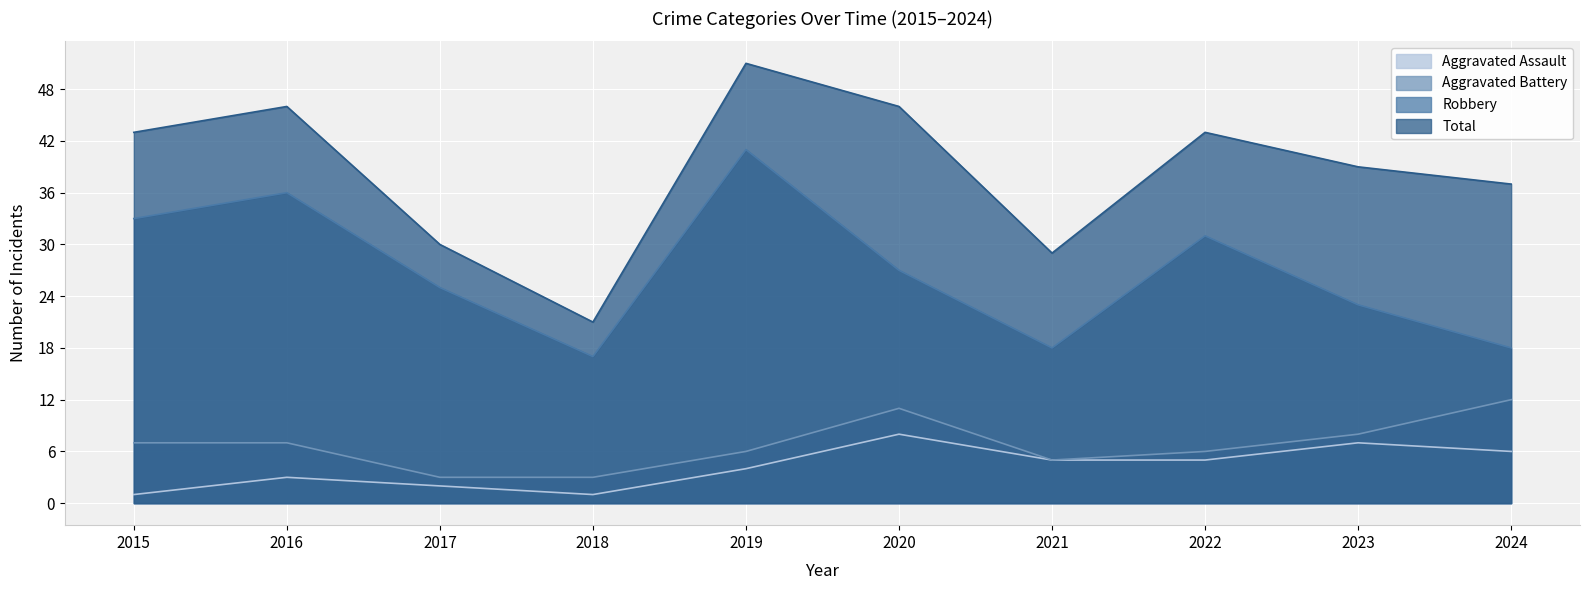

Rank the categories by Total value from lowest to highest.

2018, 2021, 2017, 2024, 2023, 2015, 2022, 2016, 2020, 2019